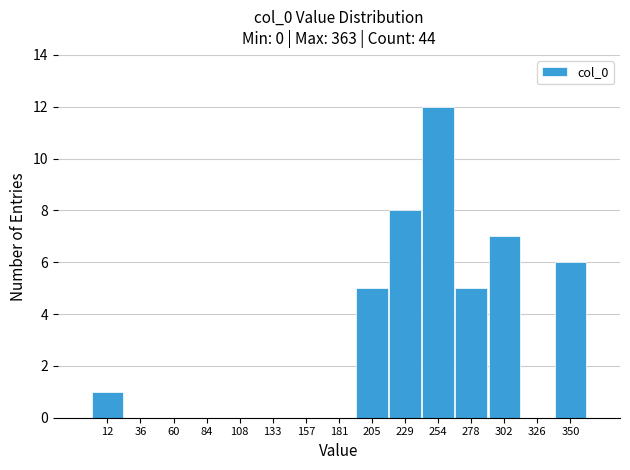

Reading left to right, list every bar in this chart as the range it spans on the x-axis followed by its height. Neither the bar edges nor the heights are printed on the chart, so give them approximately, as read against the axes.

0 to 25: 1
25 to 50: 0
50 to 75: 0
75 to 95: 0
95 to 120: 0
120 to 145: 0
145 to 170: 0
170 to 195: 0
195 to 220: 5
220 to 240: 8
240 to 265: 12
265 to 290: 5
290 to 315: 7
315 to 340: 0
340 to 365: 6